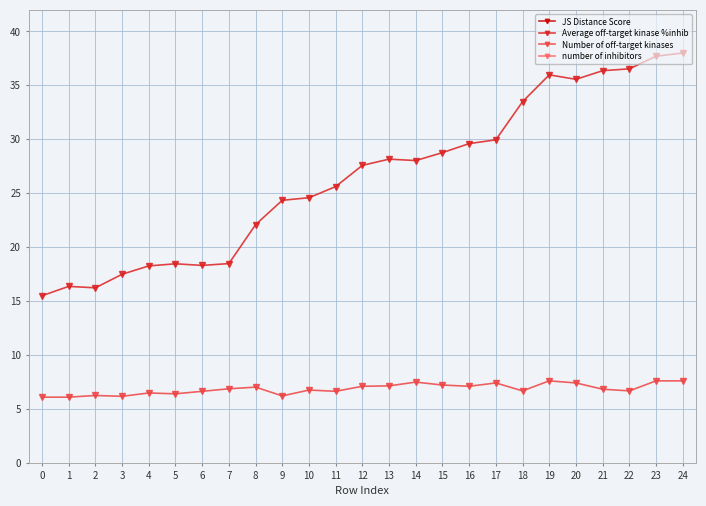

List the labels in order of JS Distance Score value, largest first.

0, 1, 2, 3, 4, 5, 6, 7, 8, 9, 10, 11, 12, 13, 14, 15, 16, 17, 18, 19, 20, 21, 22, 23, 24